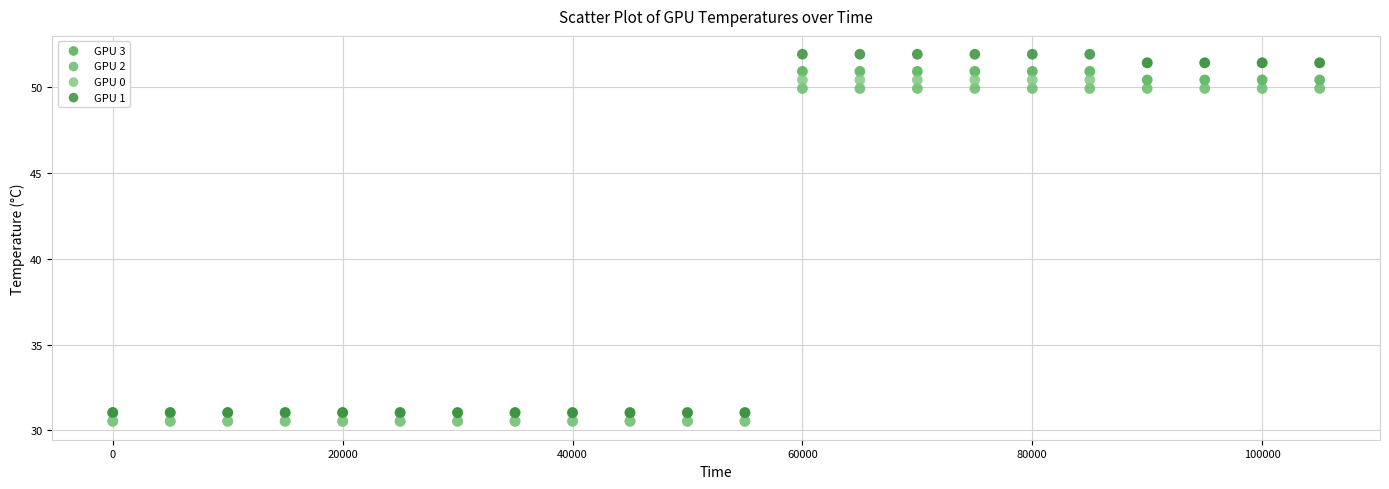

What are all the series names shown in the legend?

GPU 3, GPU 2, GPU 0, GPU 1